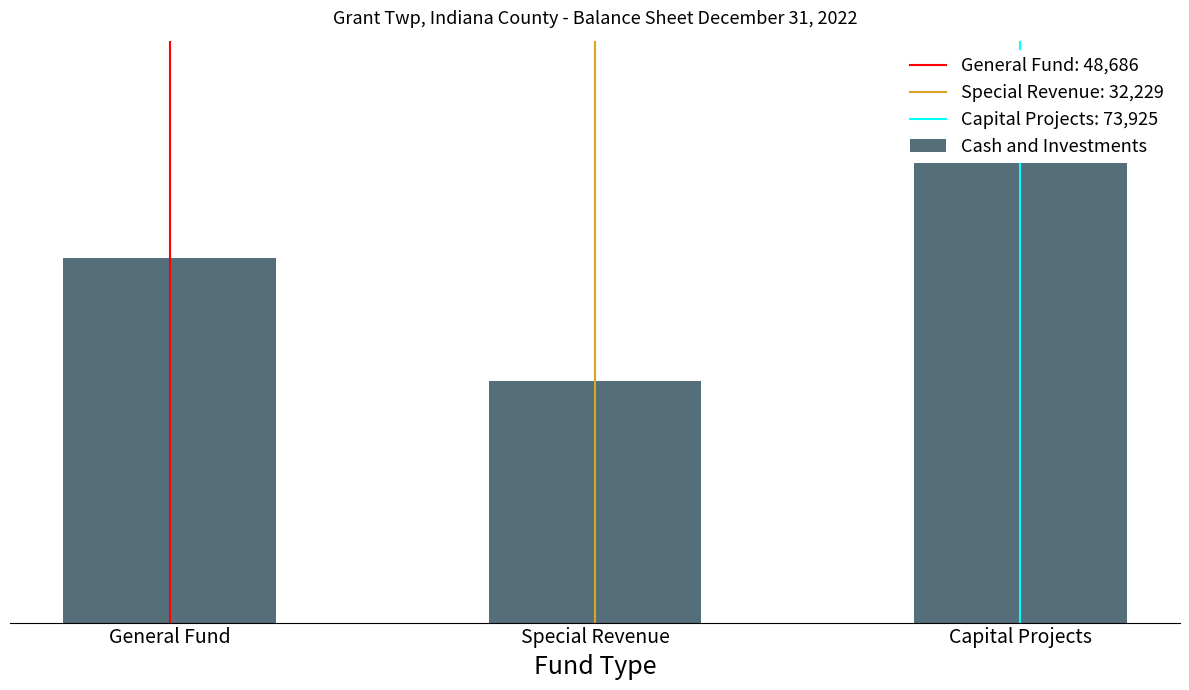

List the labels in order of value, smallest first.

Special Revenue, General Fund, Capital Projects